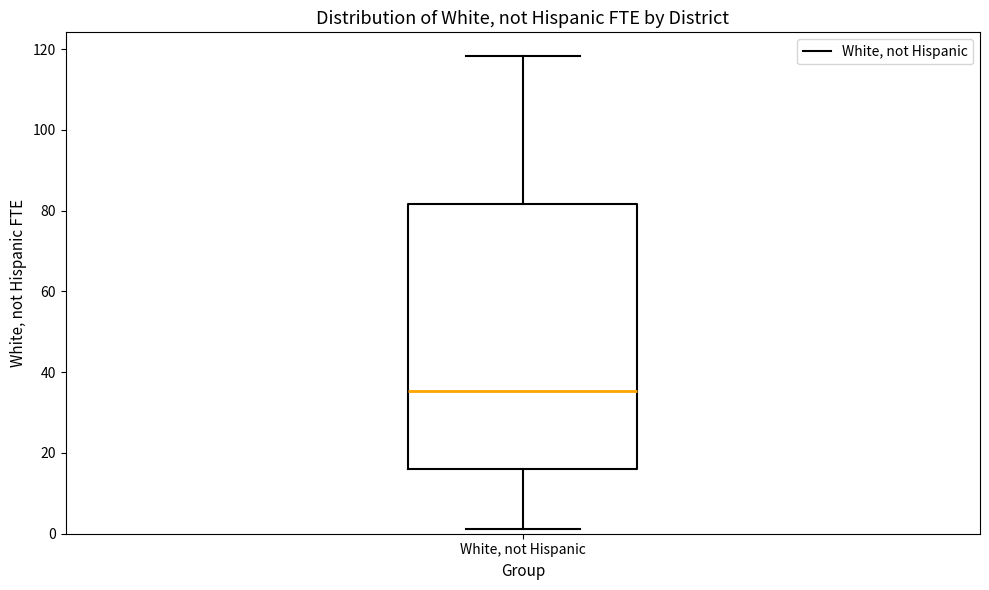

Read this box plot against the y-axis: the position of the median line, the range covered by the box, and the ends of both whiskers. The values are not printed on the chart, so give them approximately, as read against the axis.

median 36, box 16 to 82, whiskers 2 to 118